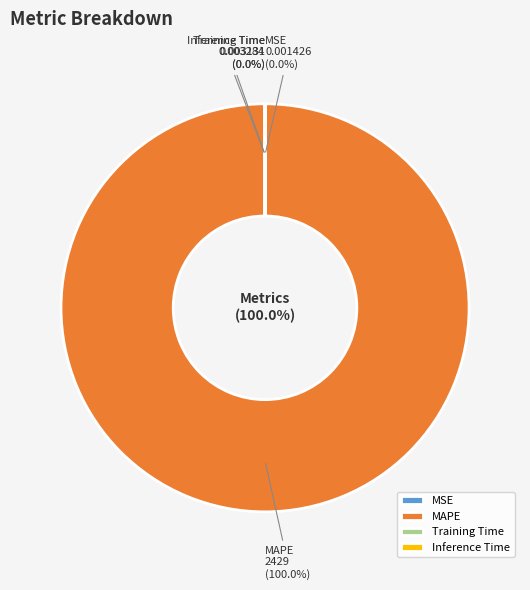

Combined, what portion of the pie is MAPE and Inference Time?

100.0%